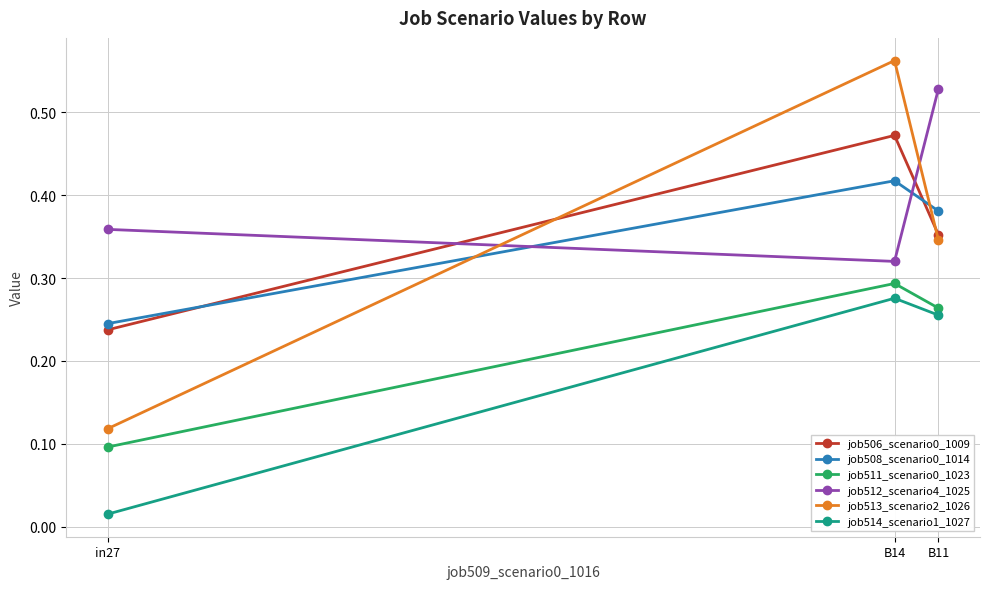

What is the label of the 1st point from the left?

in27